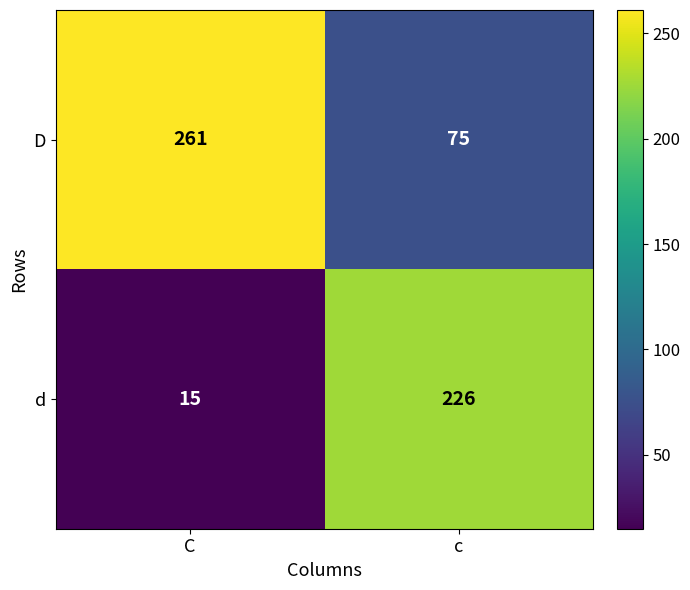

What is the difference between the highest and lowest values at c?

151